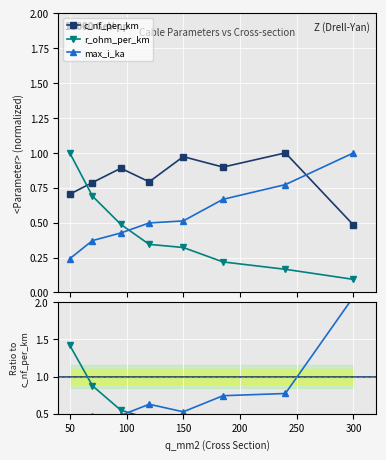

What are all the series names shown in the legend?

c_nf_per_km, r_ohm_per_km, max_i_ka